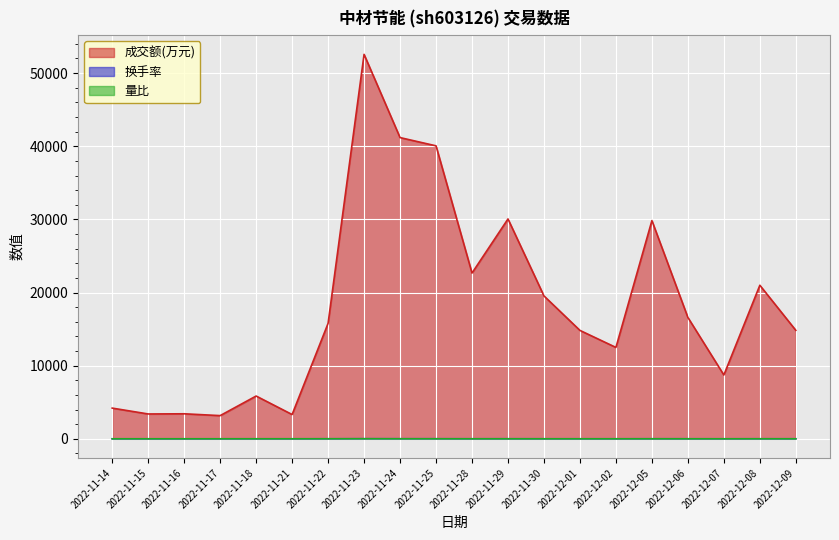

What is the difference between the highest and lowest values at 2022-11-30?

19535.5